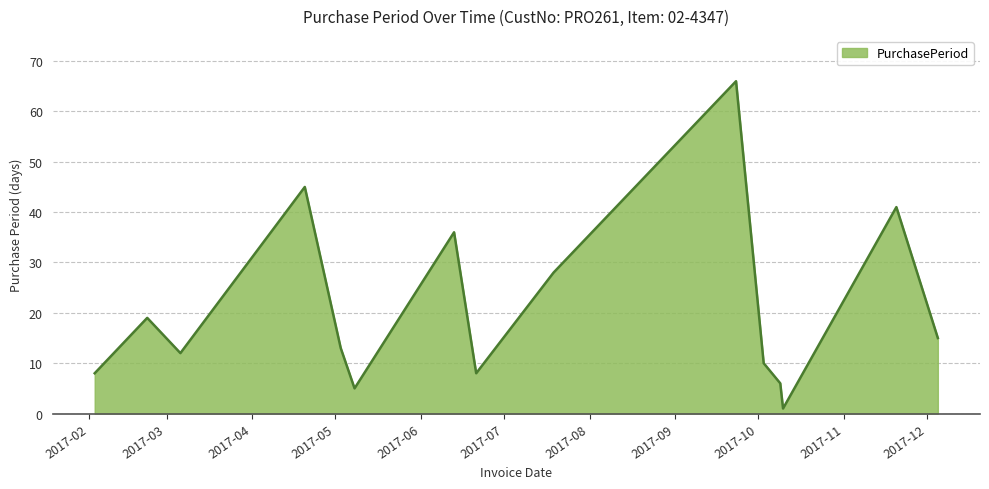

Reading left to right, list all the values displayed in this chart.

8	19	12	45	13	5	36	8	28	66	10	6	1	41	15